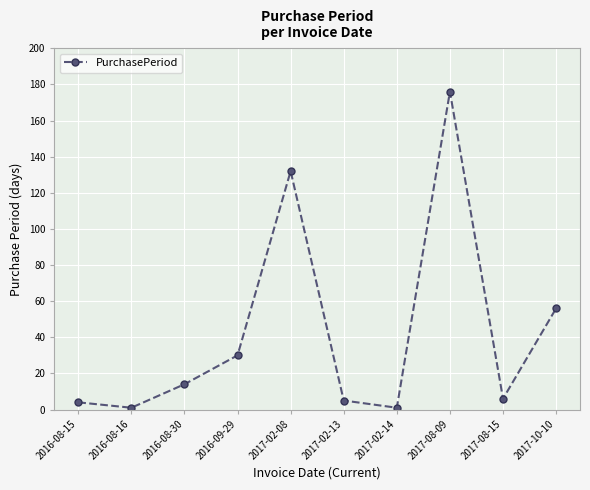

Does the chart have visible grid lines?

Yes